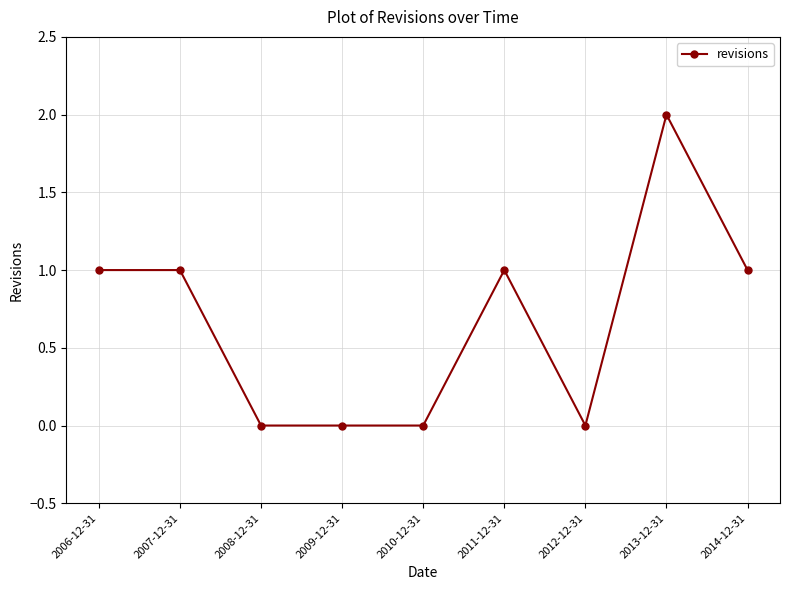

Reading left to right, list all the values displayed in this chart.

1	1	0	0	0	1	0	2	1